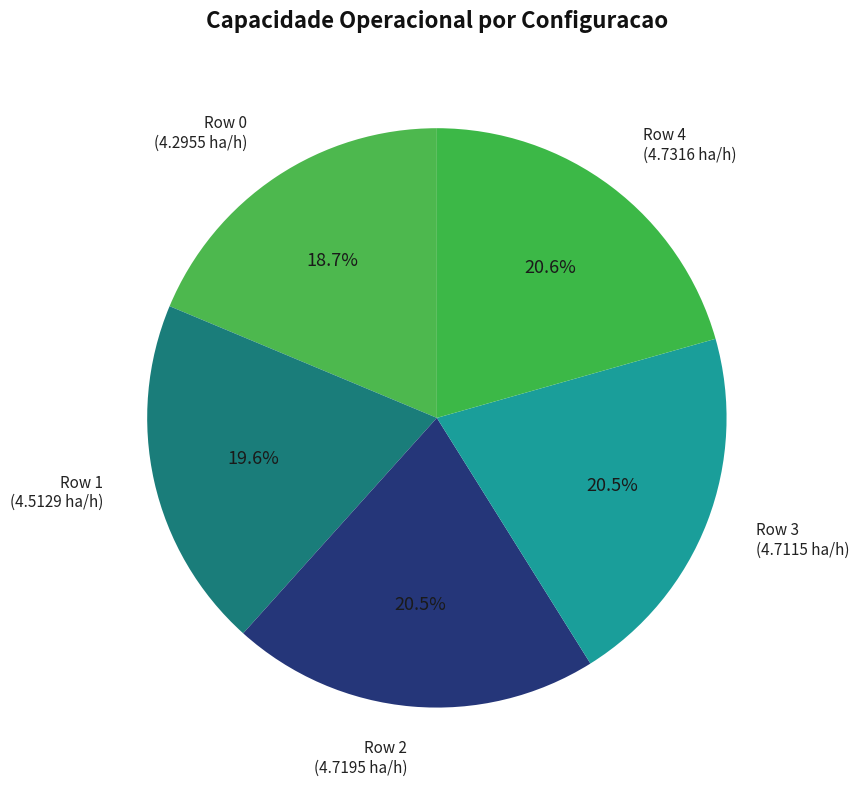

Which has a higher value, Row 1 (4.5129 ha/h) or Row 4 (4.7316 ha/h)?

Row 4 (4.7316 ha/h)